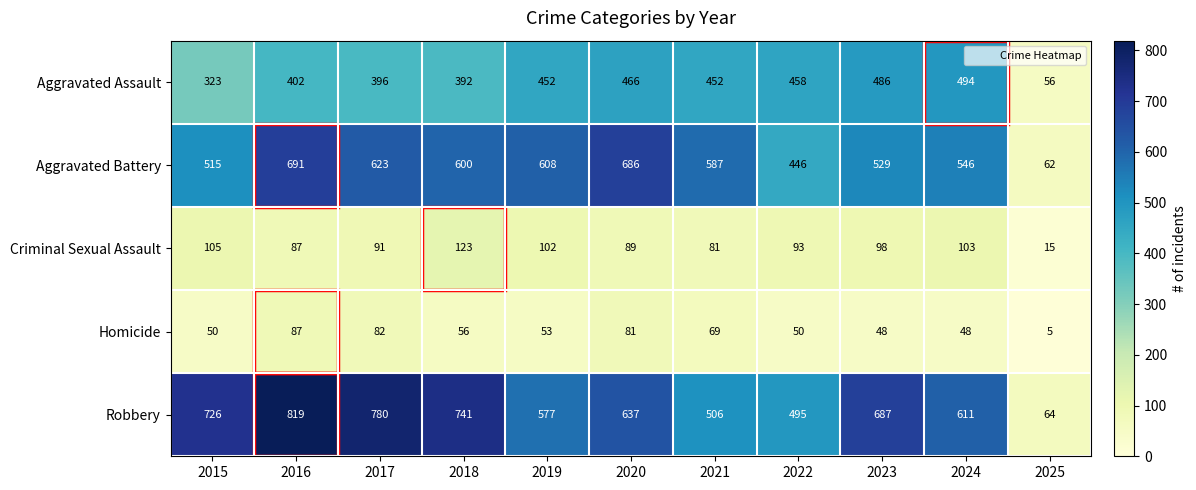

Which series has the largest total across all categories?

Robbery